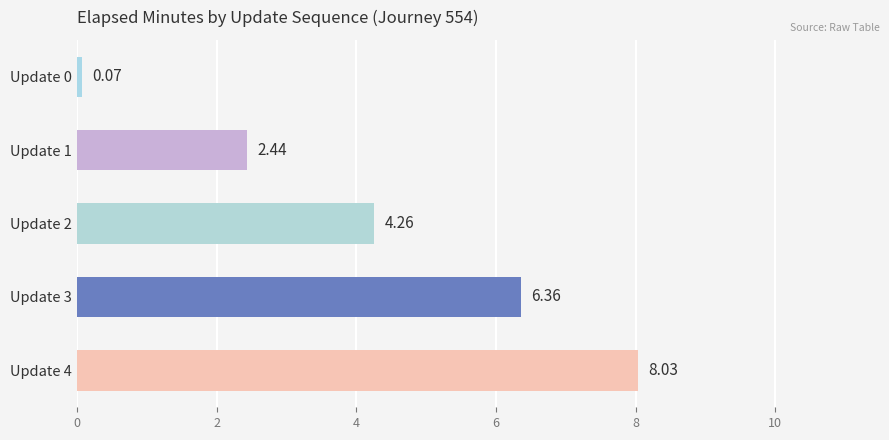

What is the change in value from Update 1 to Update 2?

+1.8